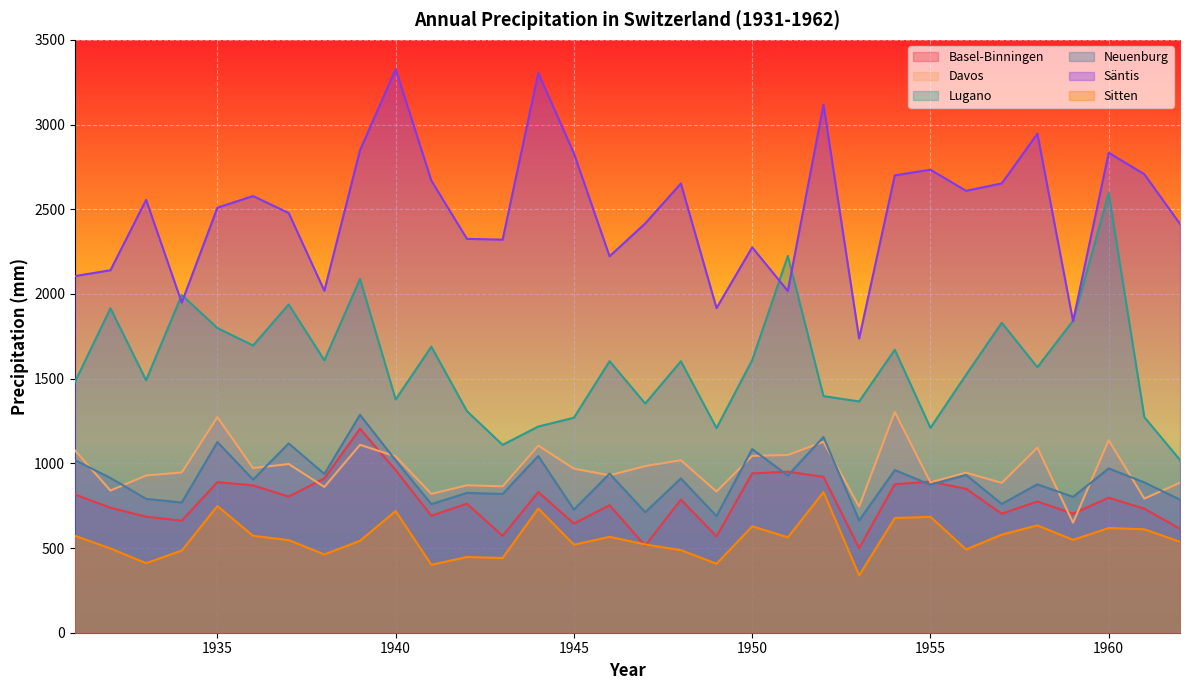

Where is Davos nearest to the value 976?

1936